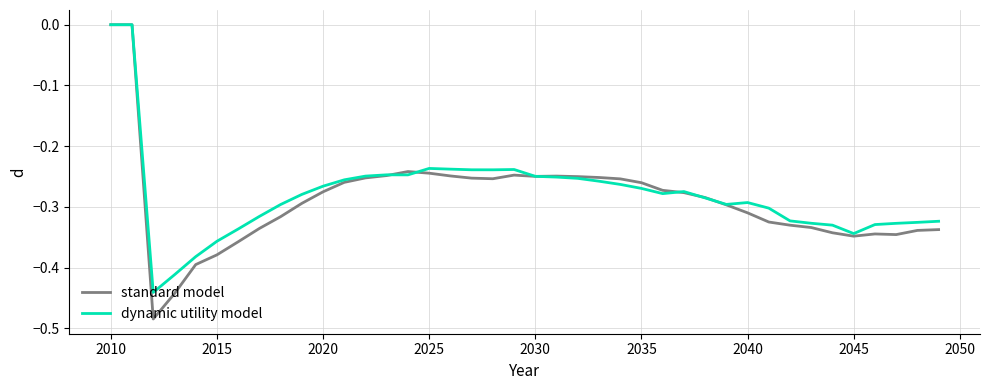

How many distinct data groups are displayed?

2